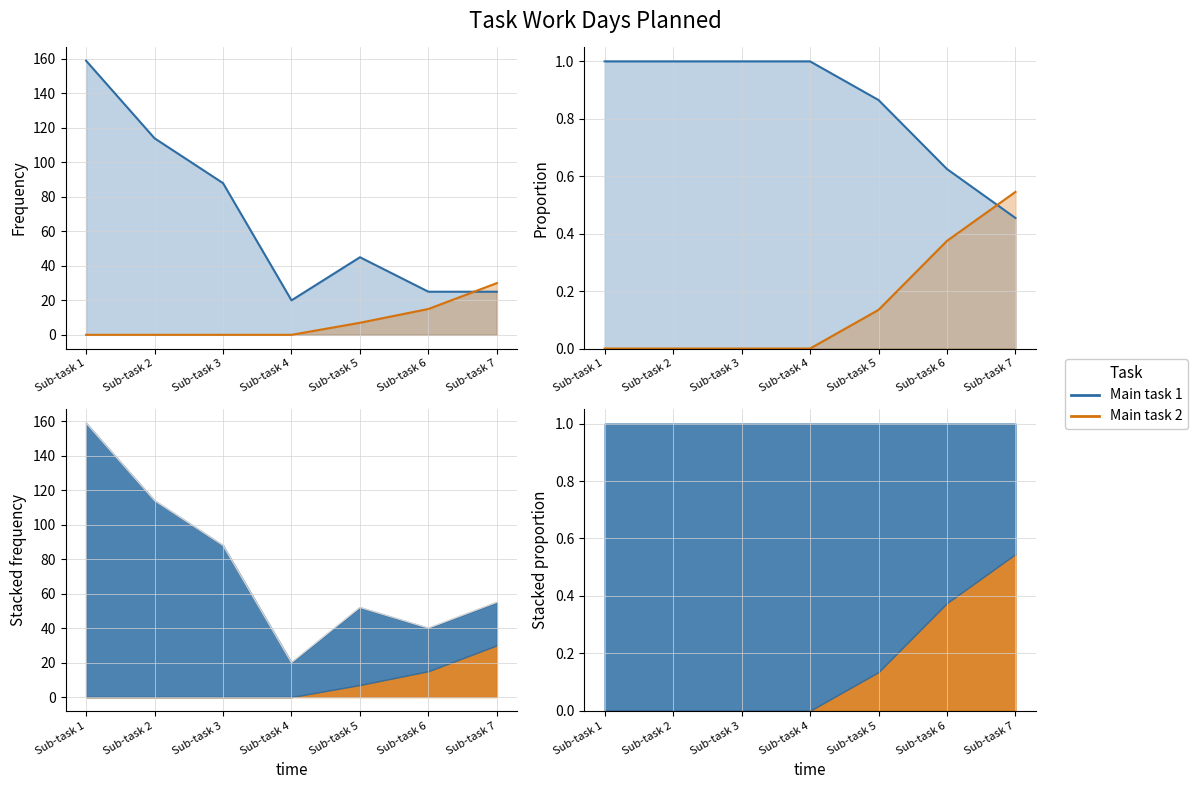

What is the average value of the Main task 2 series?

0.2